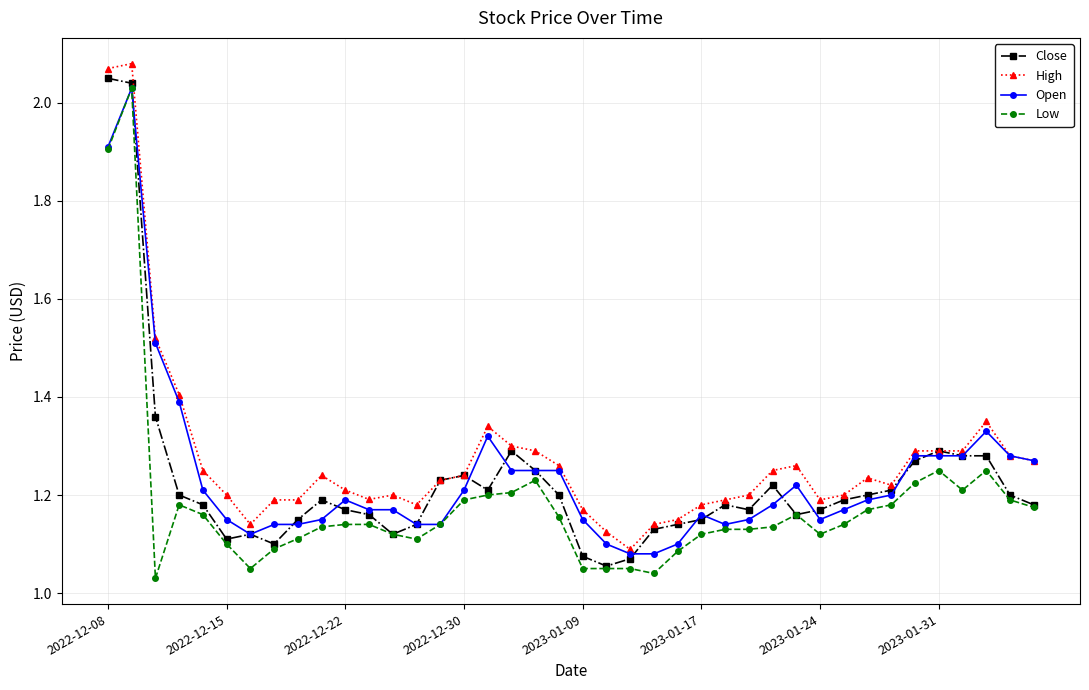

What is the difference between the maximum and minimum values in the Open series?

0.9